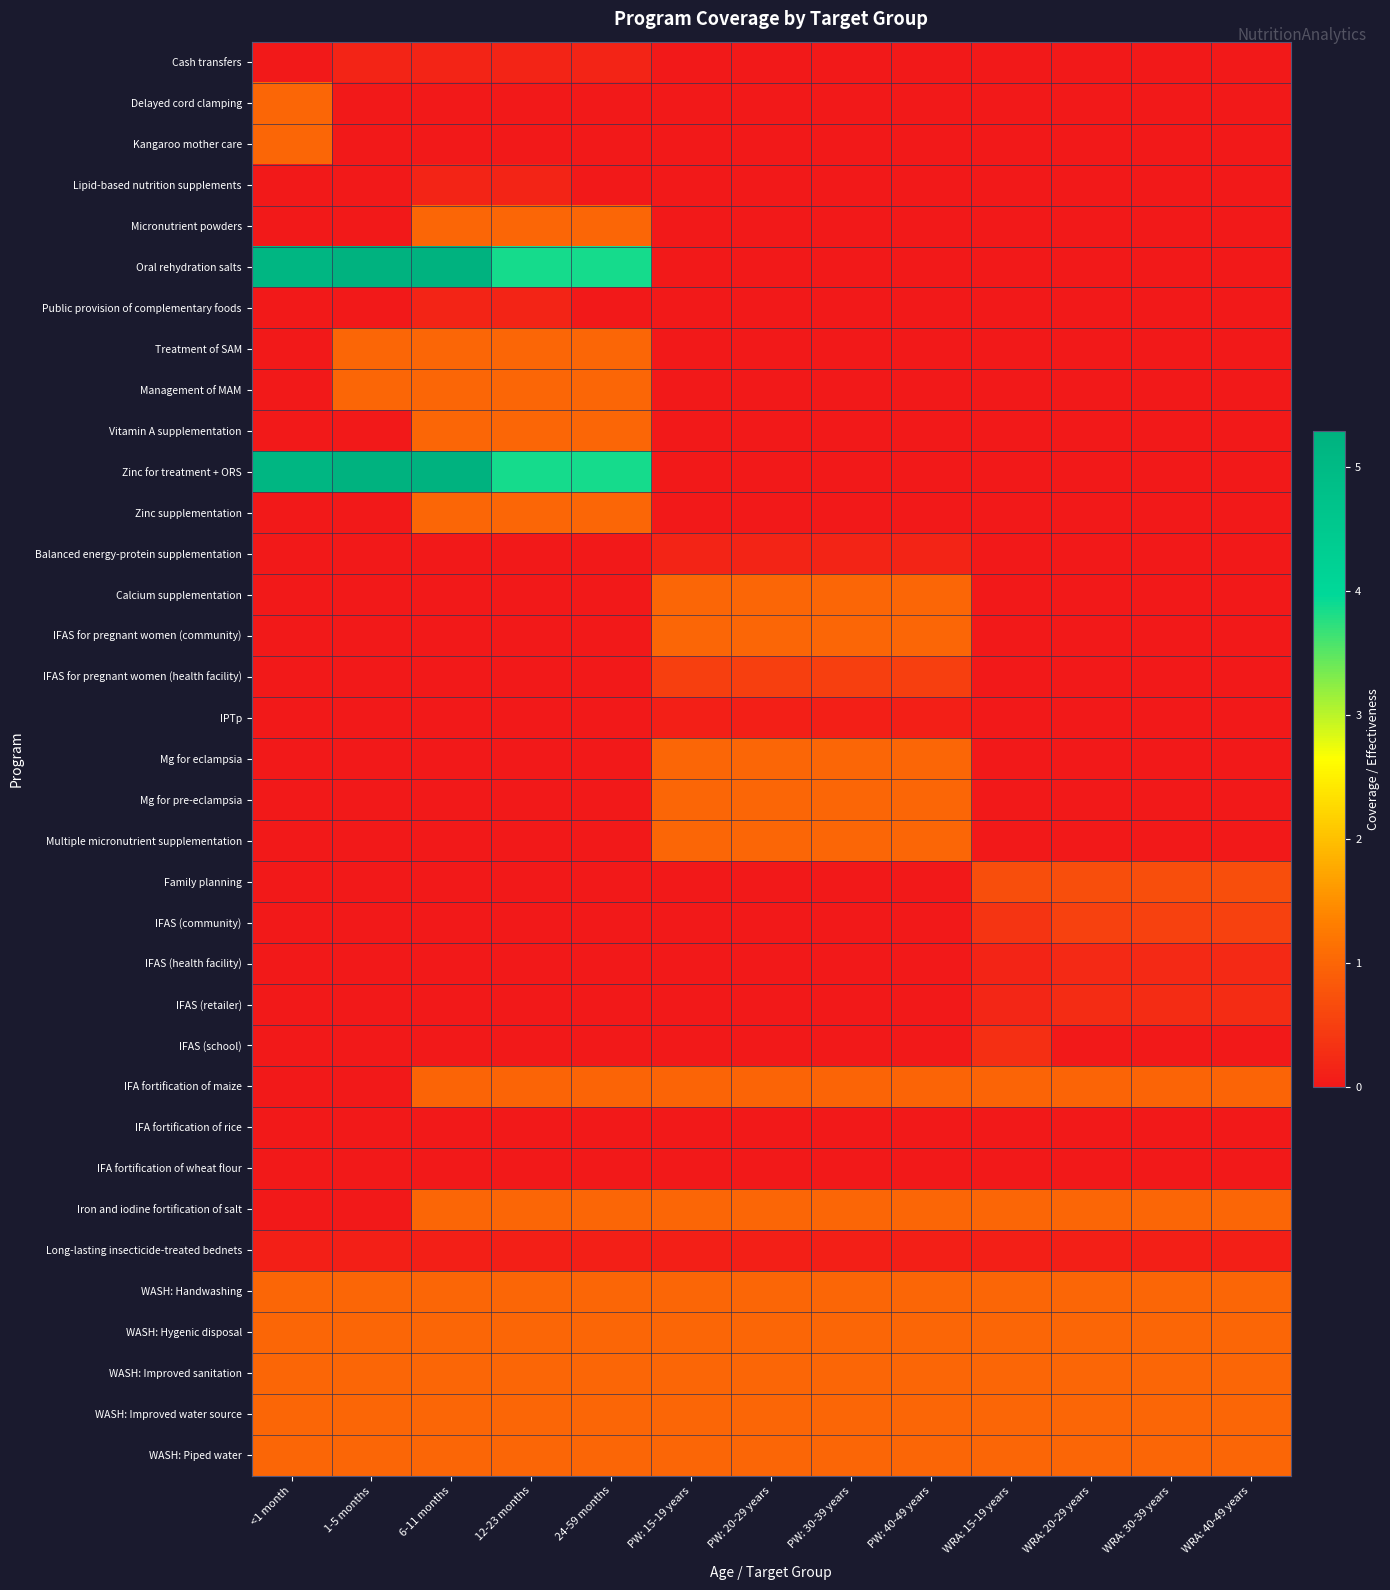

Which series has the largest total across all categories?

Oral rehydration salts